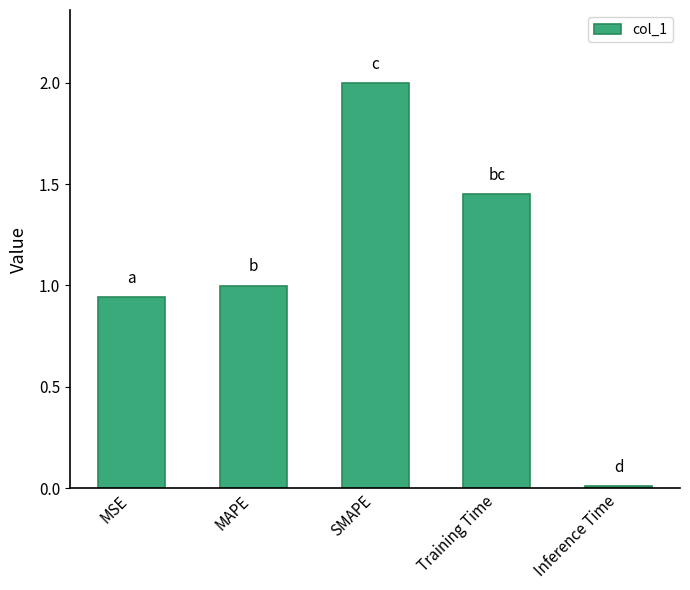

What is the label of the 5th bar from the left?

Inference Time